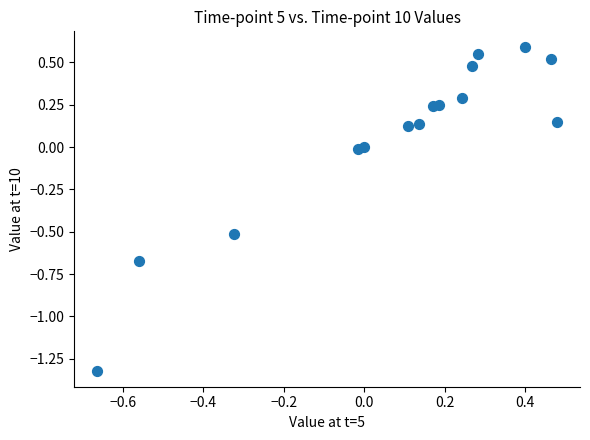

What is the range of Y values (max minus min)?

1.9